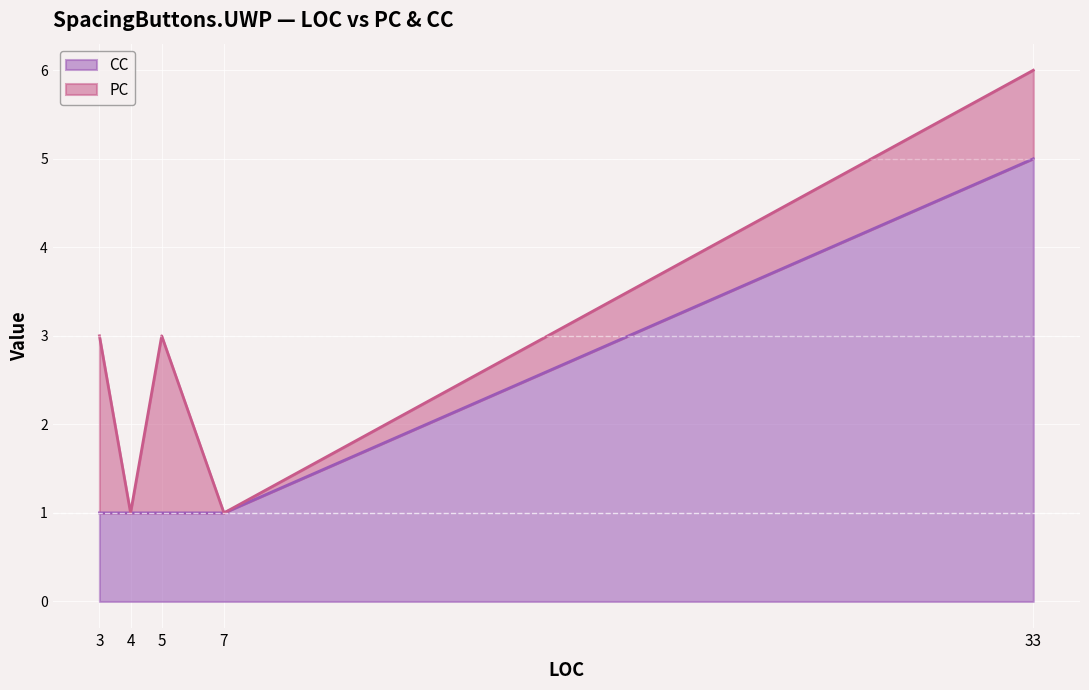

Read the CC value at 33.

5